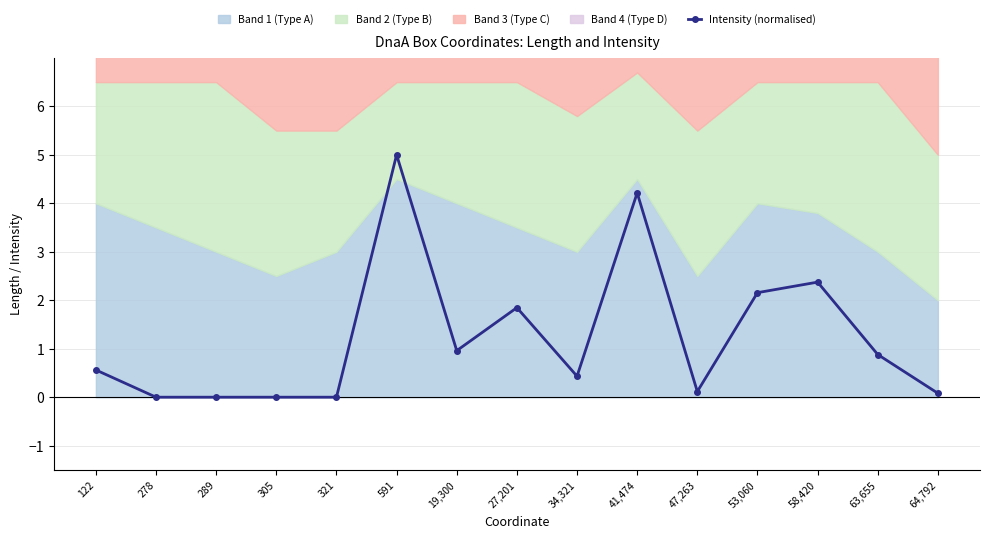

List the labels in order of value, largest first.

591, 41,474, 58,420, 53,060, 27,201, 19,300, 63,655, 122, 34,321, 47,263, 64,792, 278, 289, 305, 321